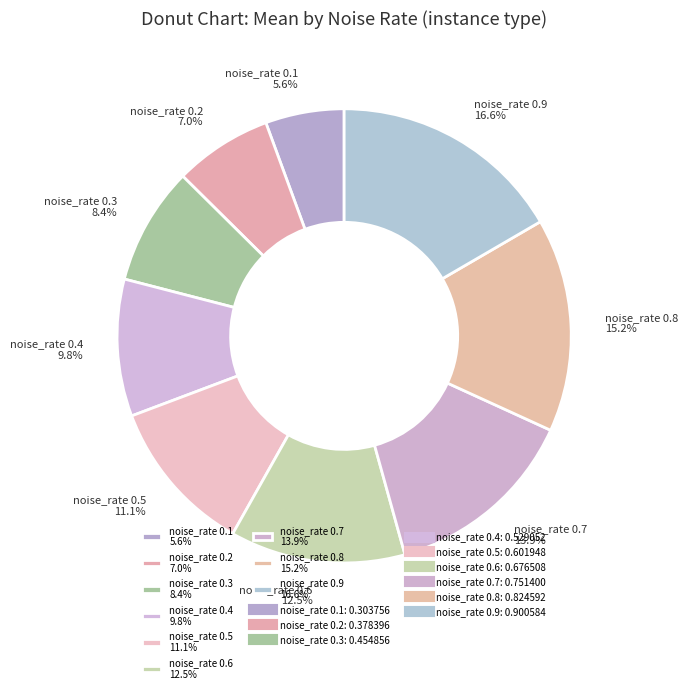

Is noise_rate 0.3 8.4% the majority of the pie?

No